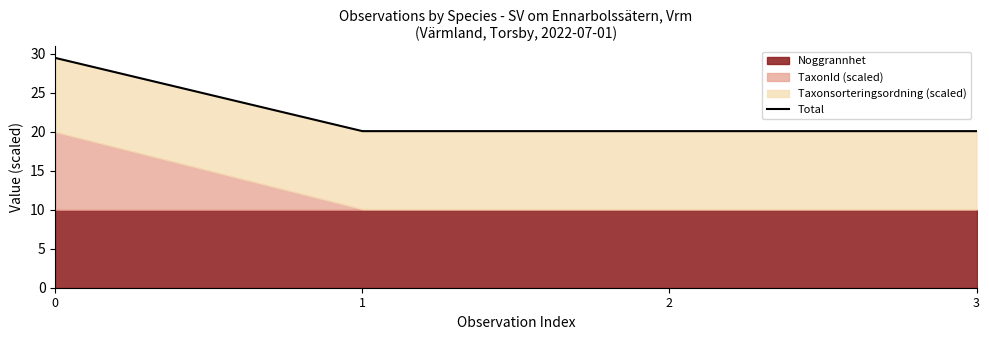

Reading right to left, extract all data points from this chart.

20.1	20.1	20.1	29.5